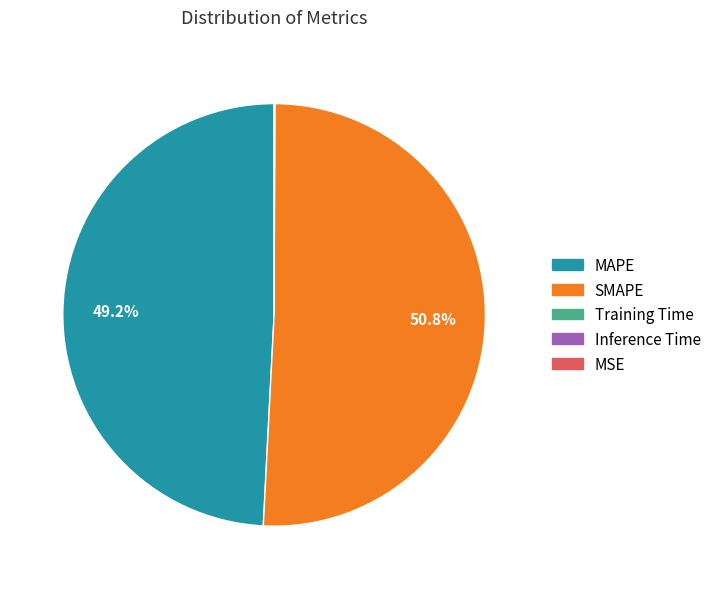

Is there a majority slice in this chart?

Yes